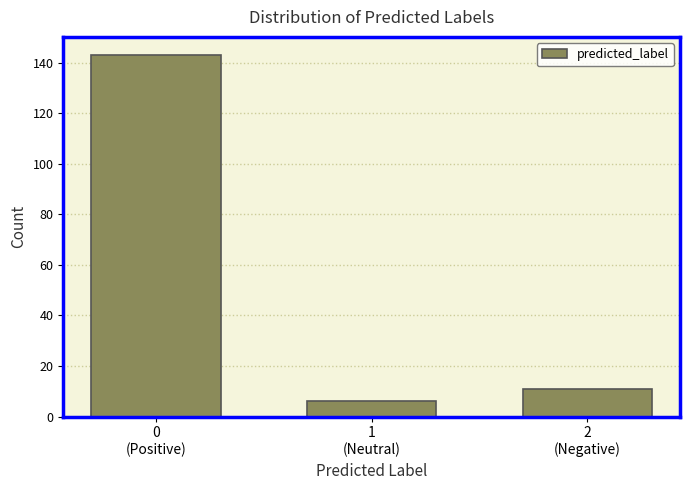

Reading right to left, list all the values displayed in this chart.

11	6	143